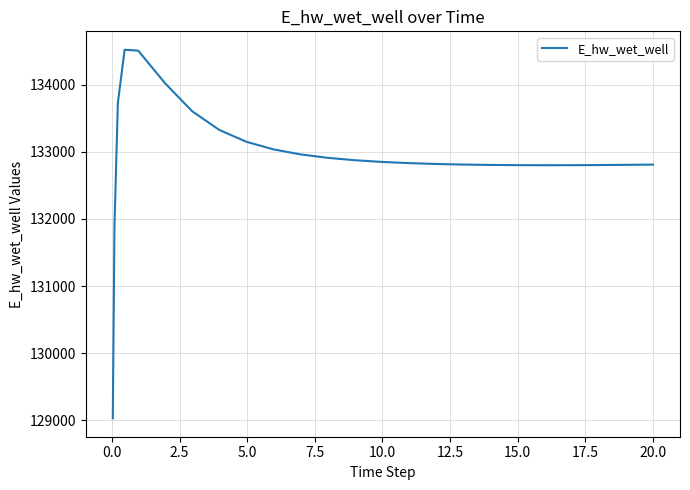

What is the maximum value shown in the chart?

134519.8